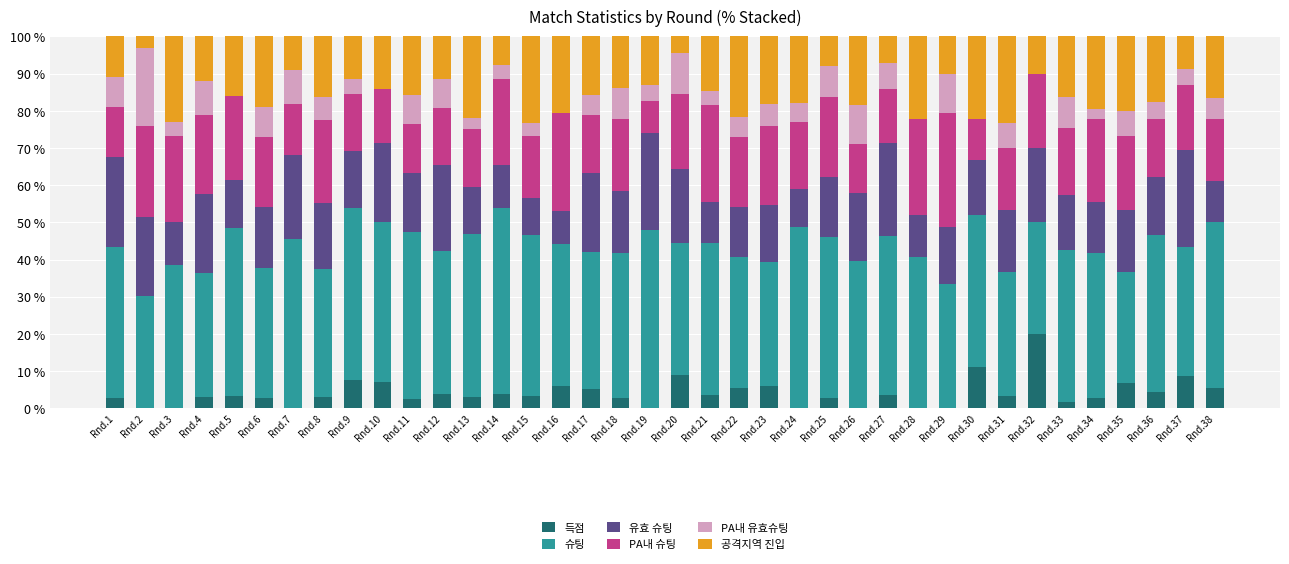

The value of 득점 at Rnd.32 is 5.8. True or false?

False